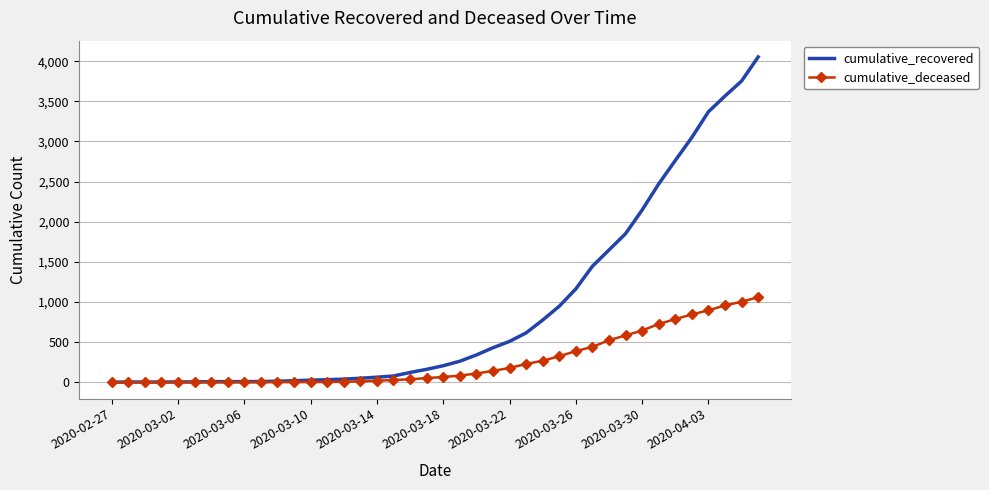

What is the highest value of the cumulative_deceased series?

1060